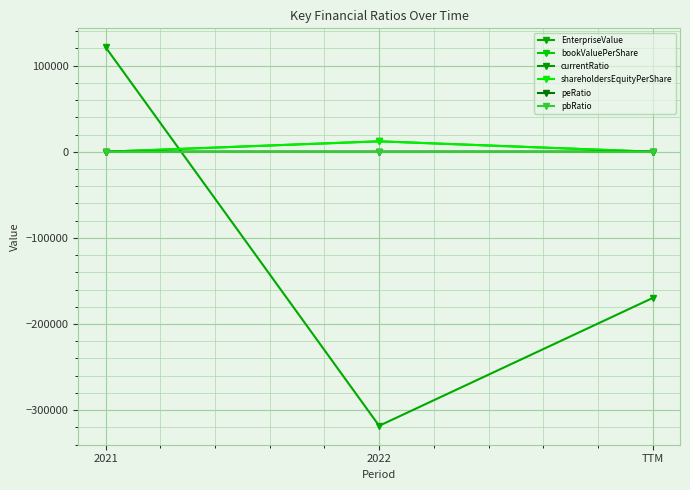

What is the label of the 3rd point from the right?

2021